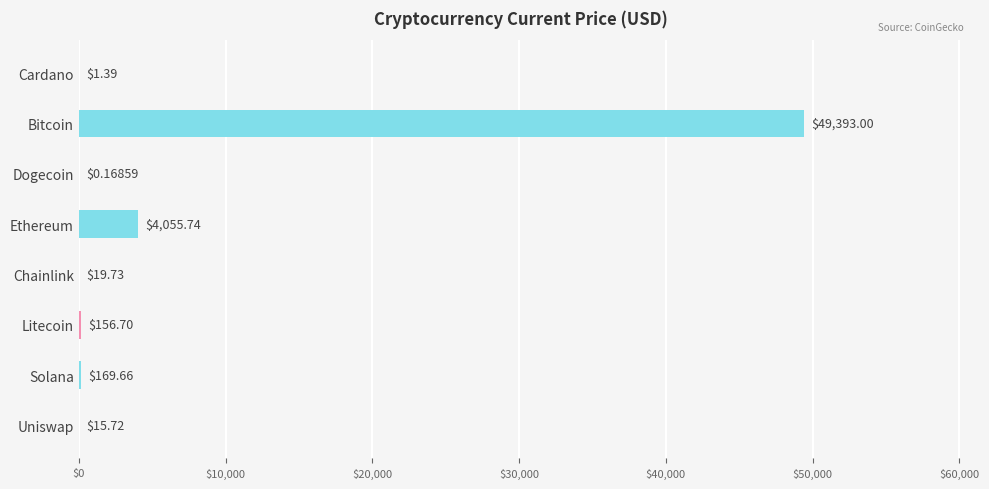

Which category has the highest value across all series?

Bitcoin